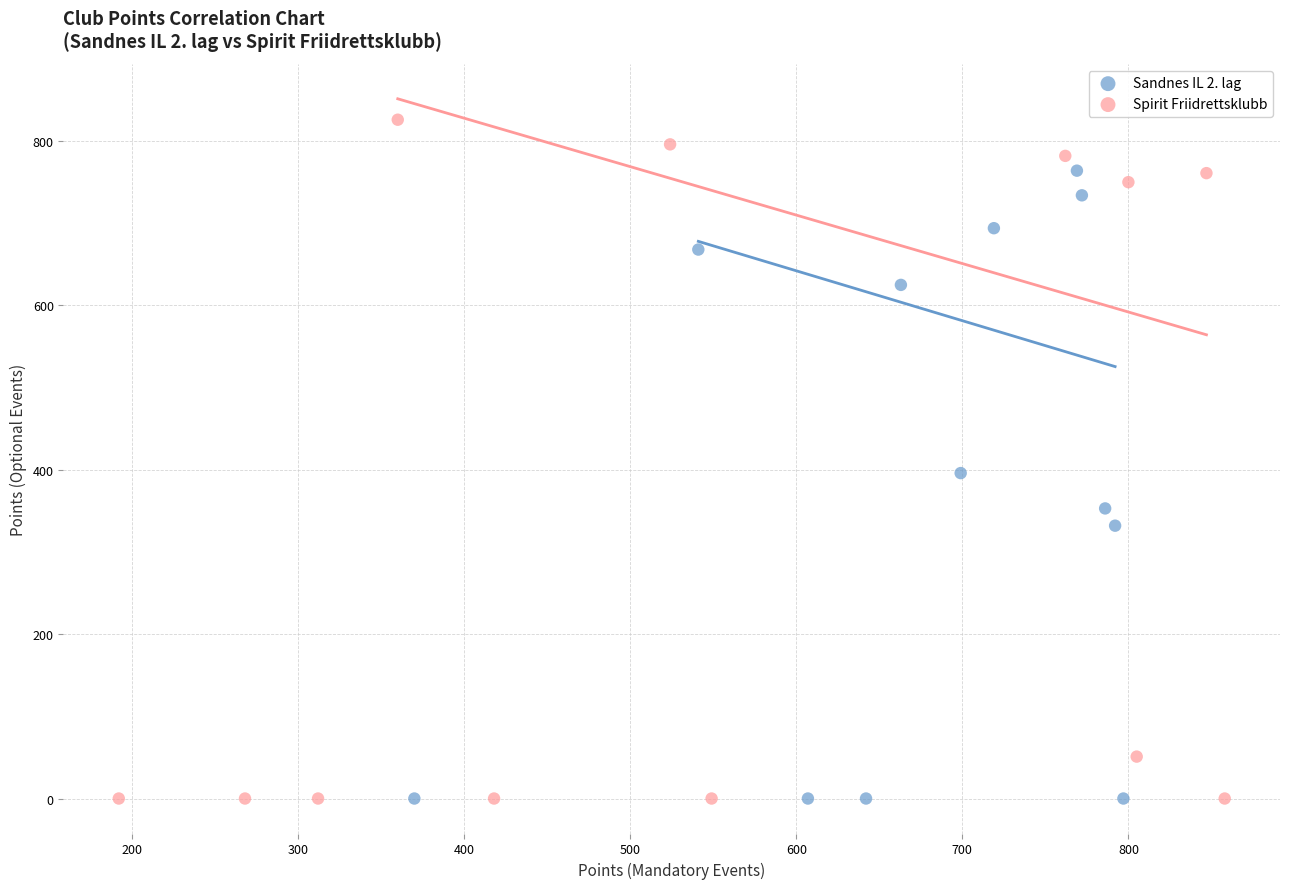

Which series has the widest spread of Y values?

Spirit Friidrettsklubb